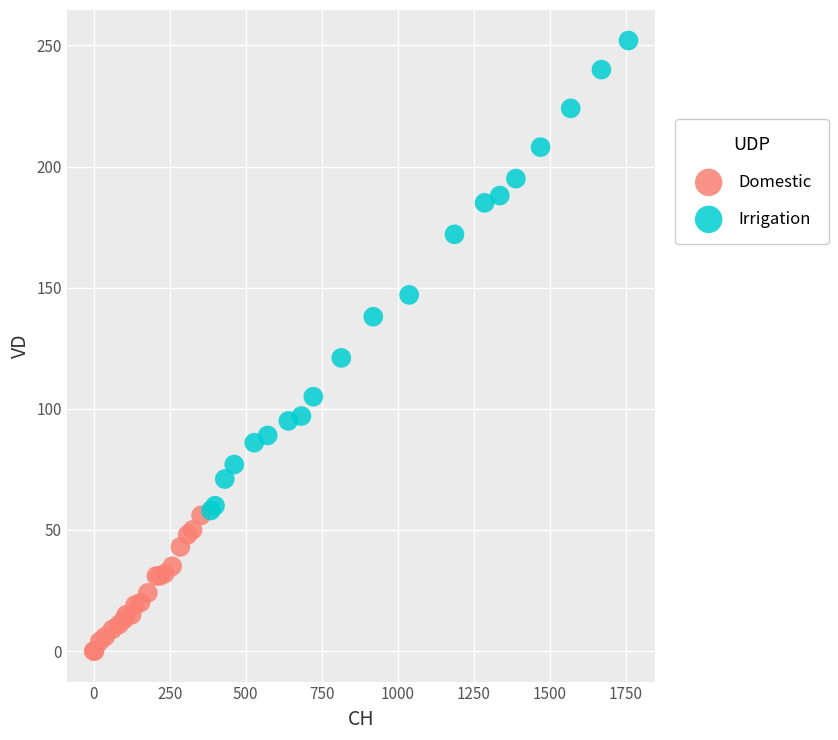

Which series reaches the maximum Y coordinate?

Irrigation